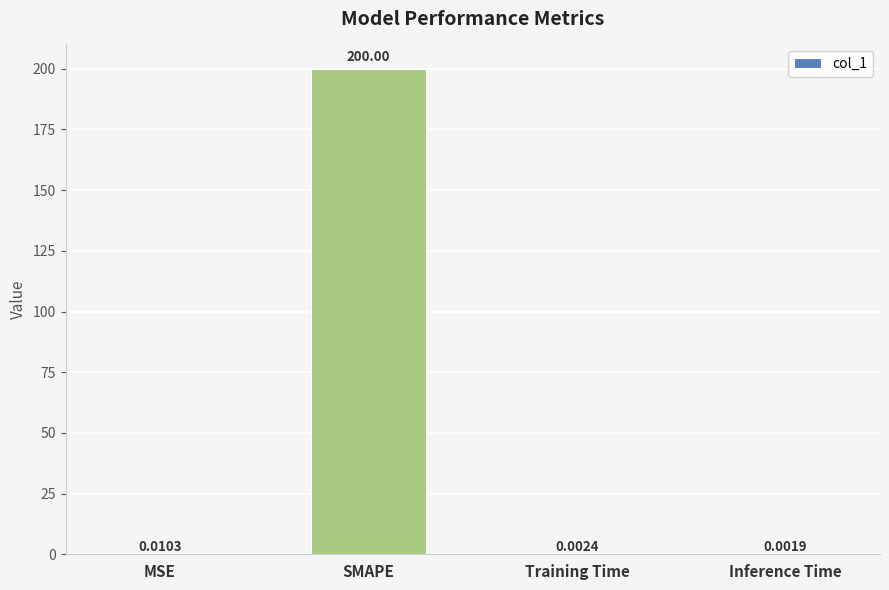

Which category has the highest value across all series?

SMAPE